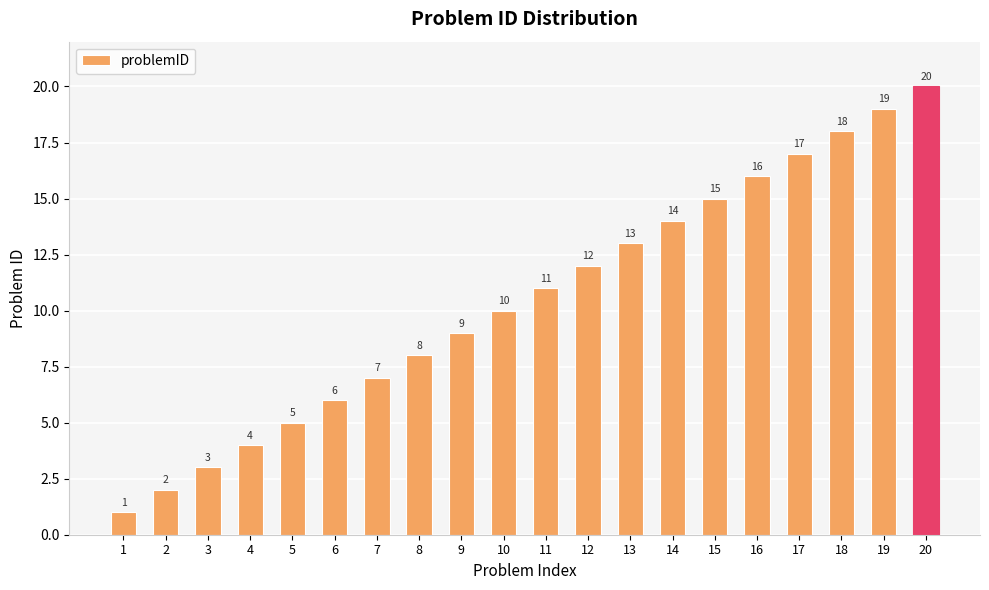

Reading right to left, extract all data points from this chart.

20	19	18	17	16	15	14	13	12	11	10	9	8	7	6	5	4	3	2	1